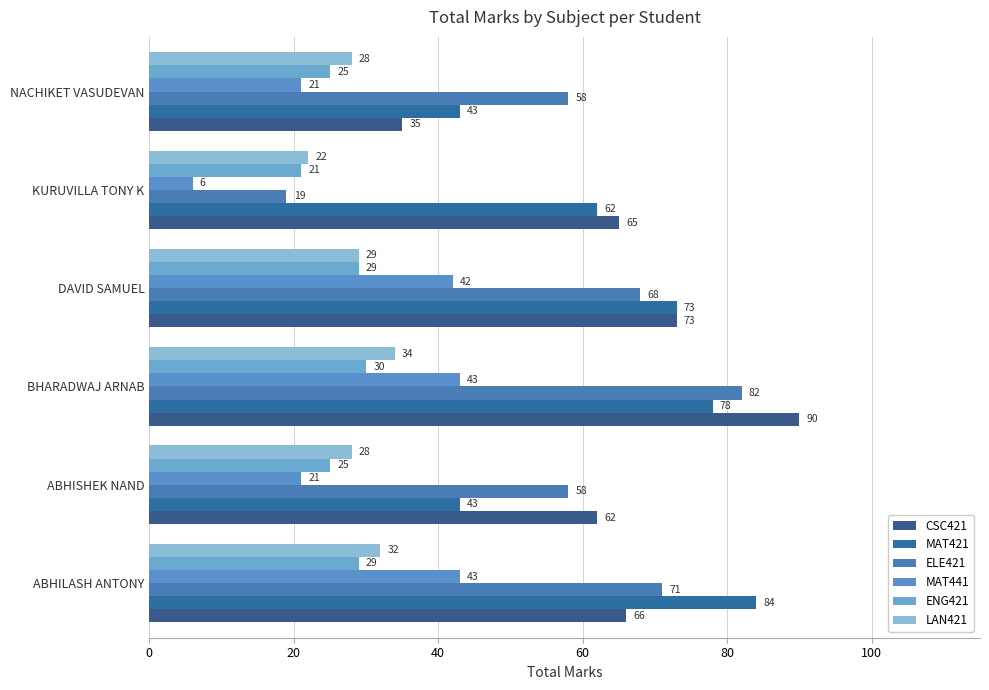

What is the minimum value shown in the chart?

6